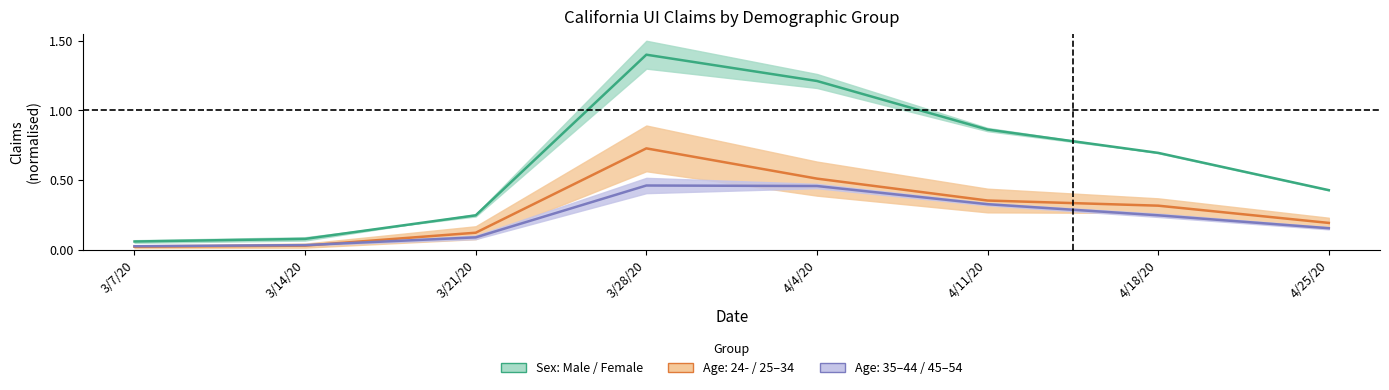

What is the highest value of the sex_female series?

1.4